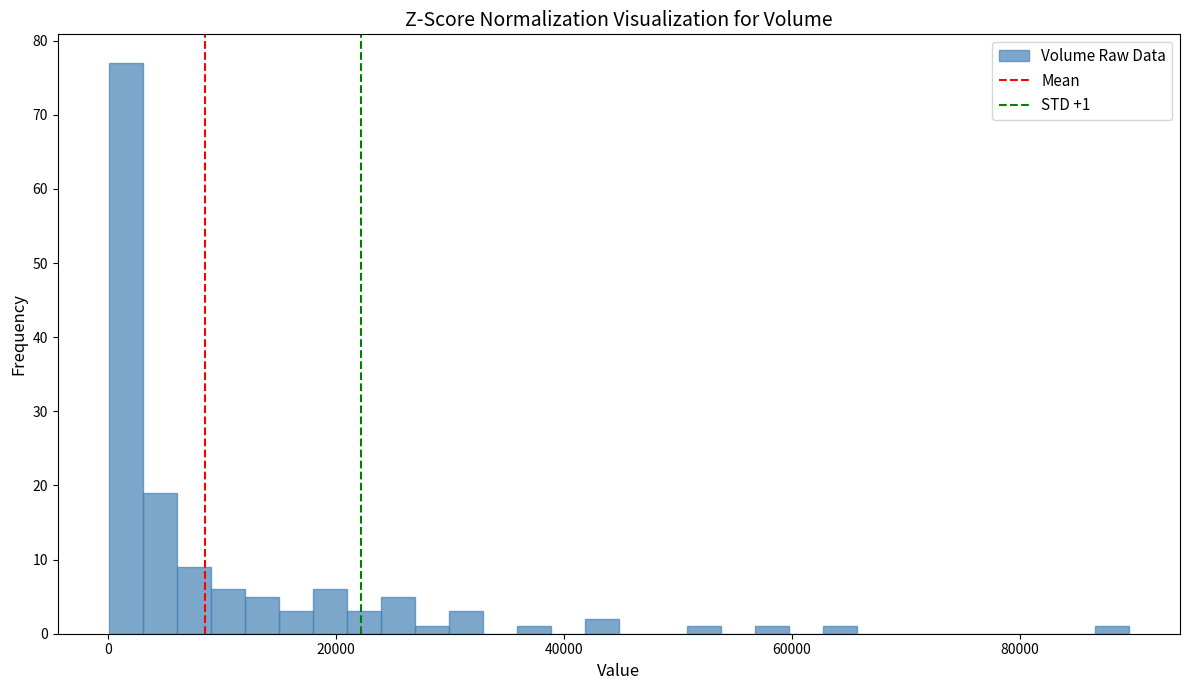

Around what value on the x-axis is the tallest bar? Give the approximate position of its centre, as read against the axis.

2000